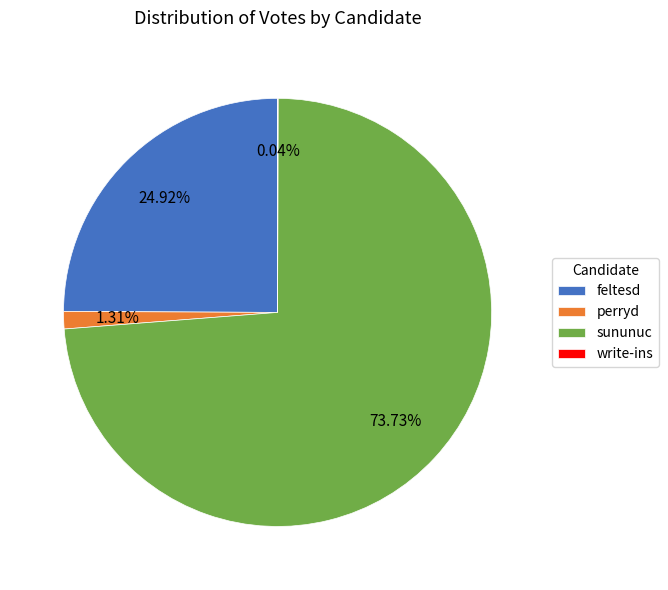

Which category accounts for the majority?

sununuc